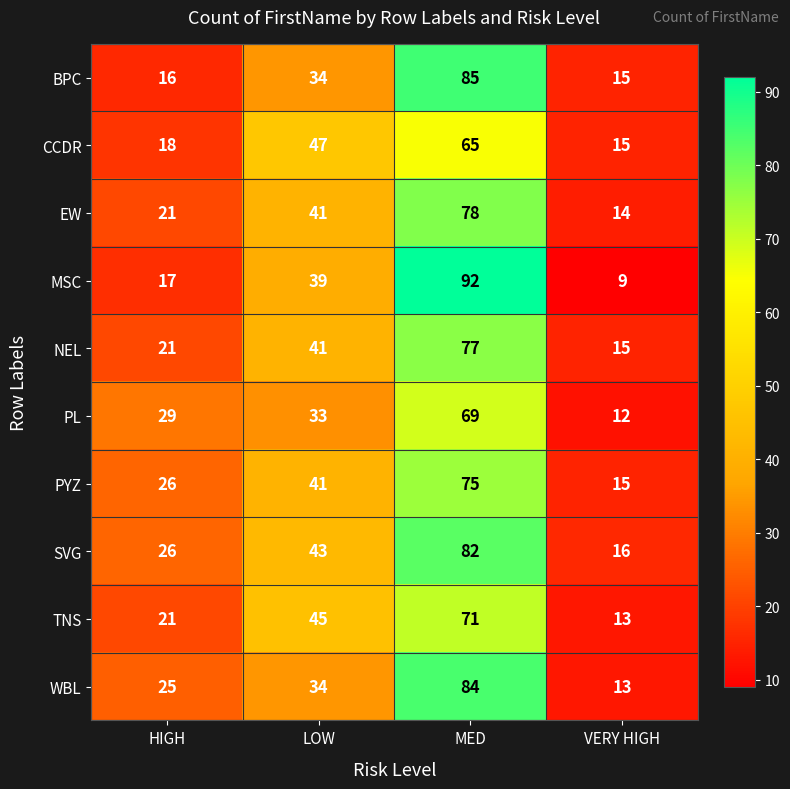

The BPC series shows 49 at LOW. True or false?

False